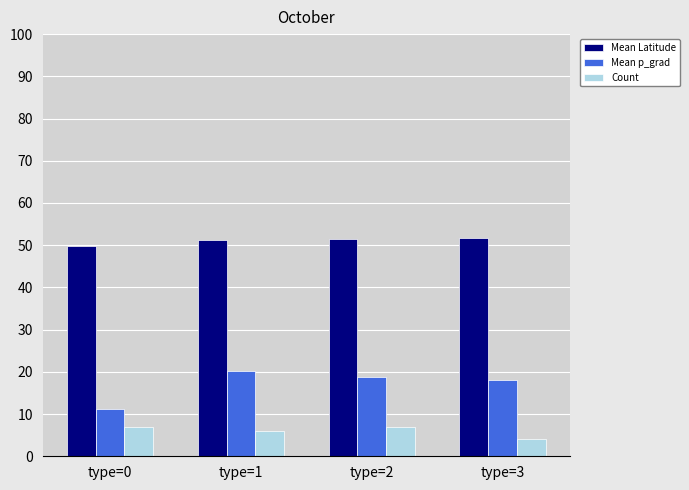

What is the difference between the highest and lowest values at type=0?

42.9